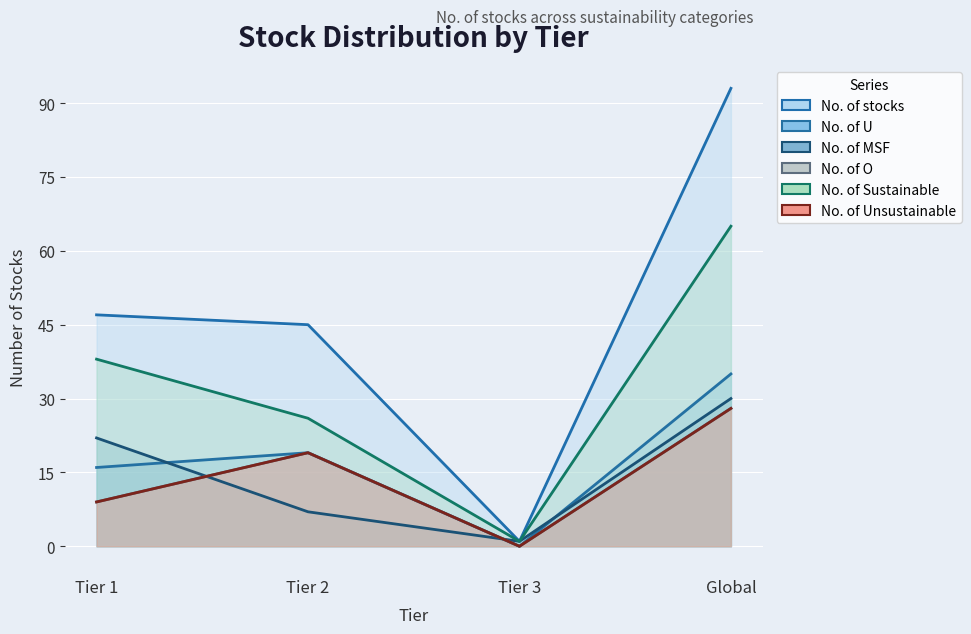

What position from the left is Global?

4